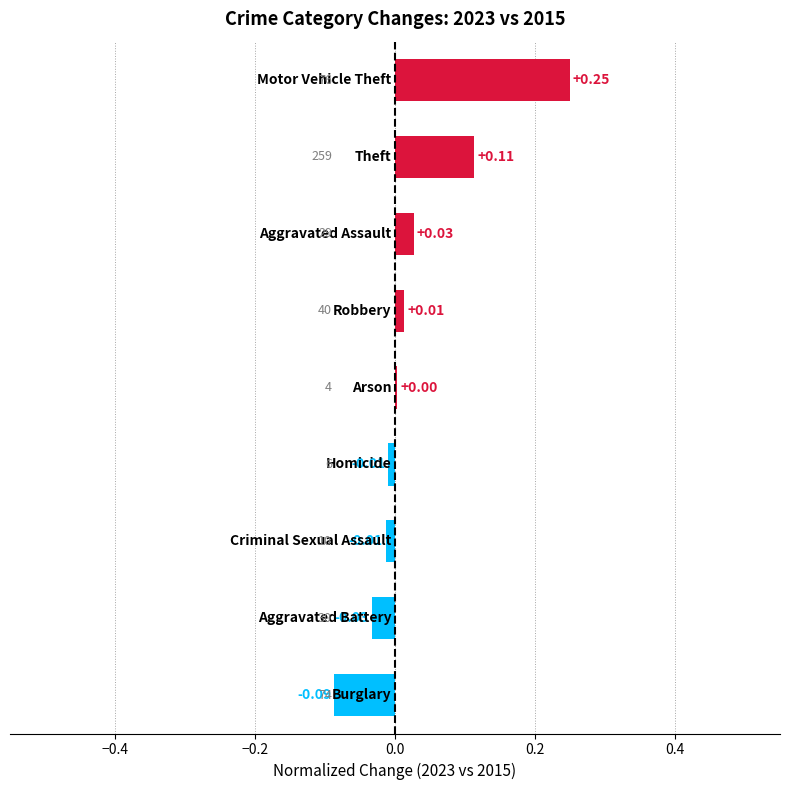

What is the sum of all values?

0.3